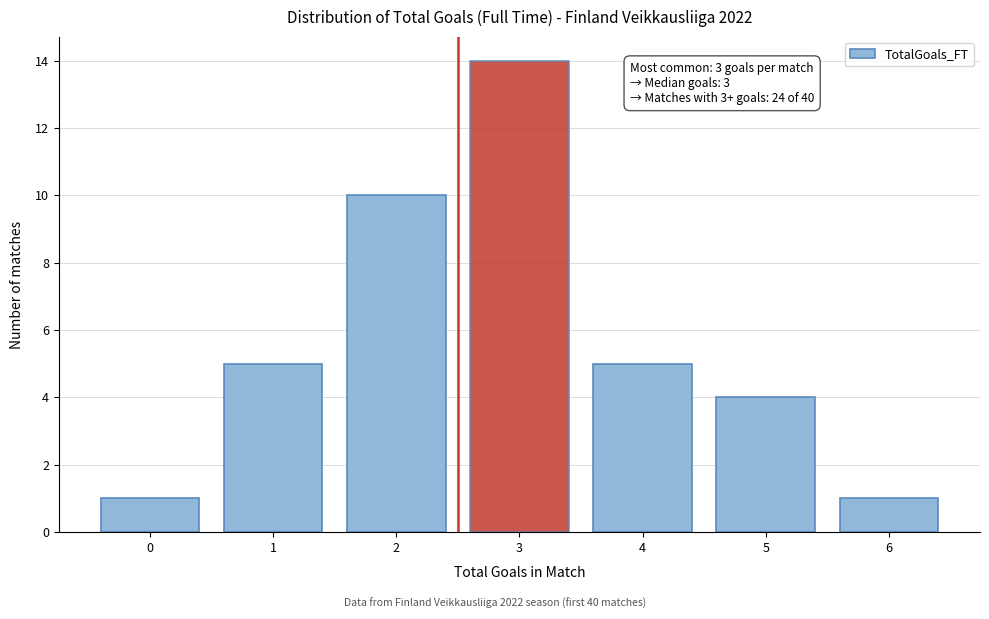

Reading left to right, transcribe all the data shown in this chart.

0=1	1=5	2=10	3=14	4=5	5=4	6=1